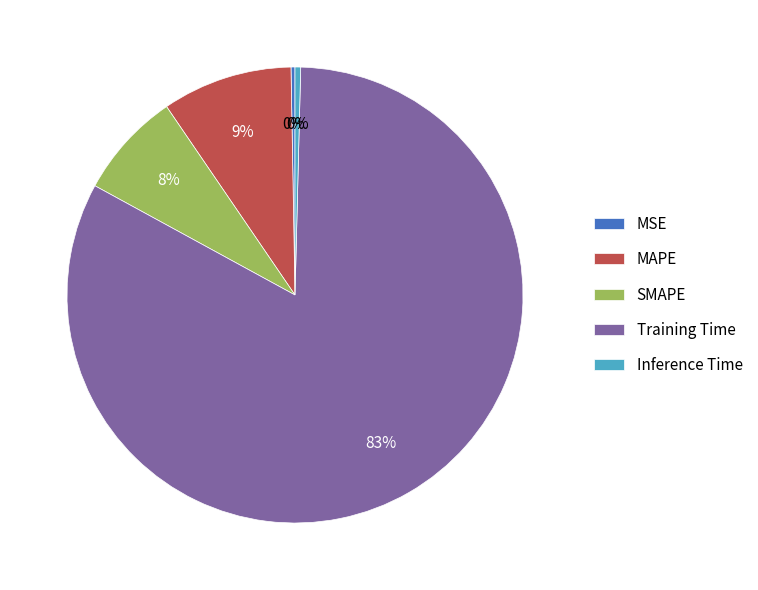

True or false: SMAPE accounts for 8% of the total.

True